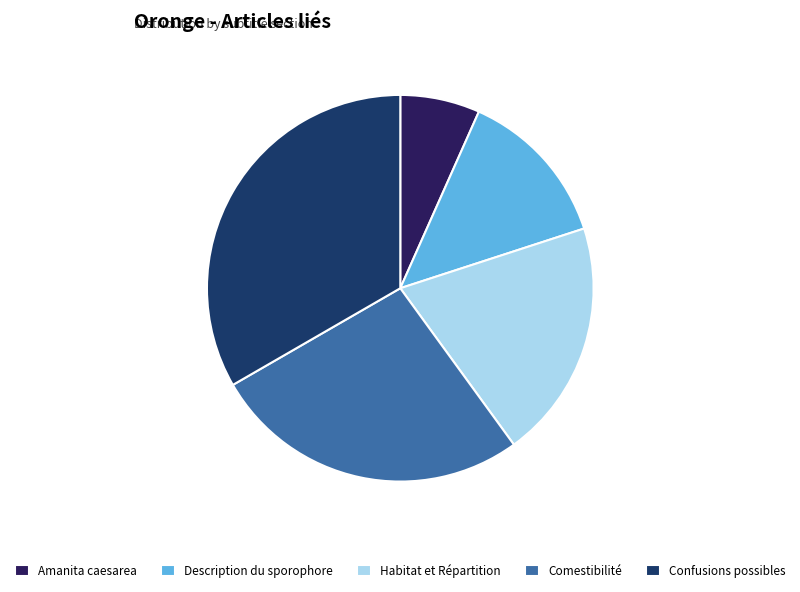

Which slice is the smallest?

Amanita caesarea